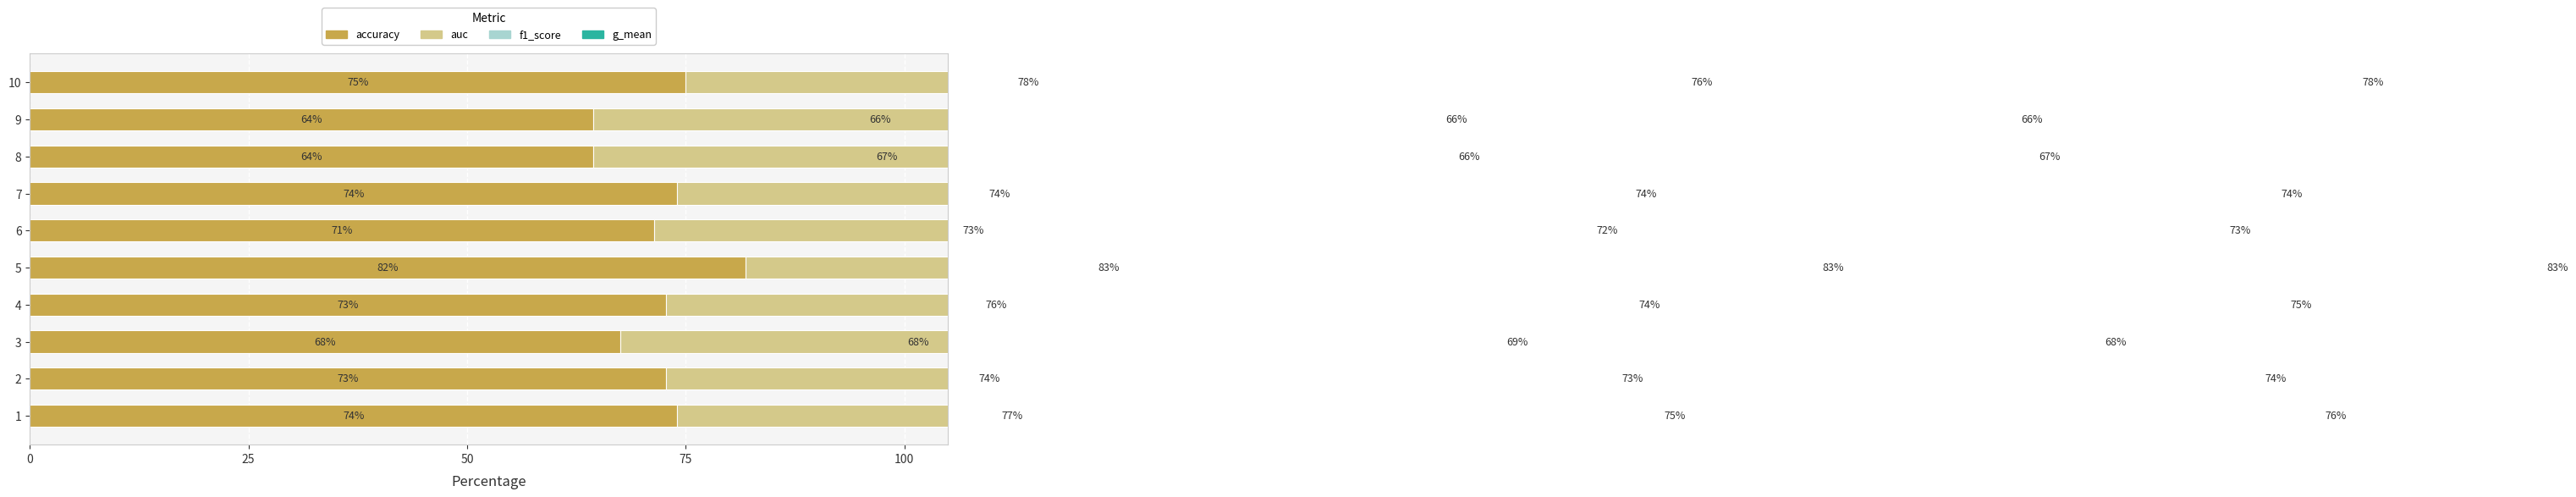

The g_mean series shows 41.0 at 9. True or false?

False